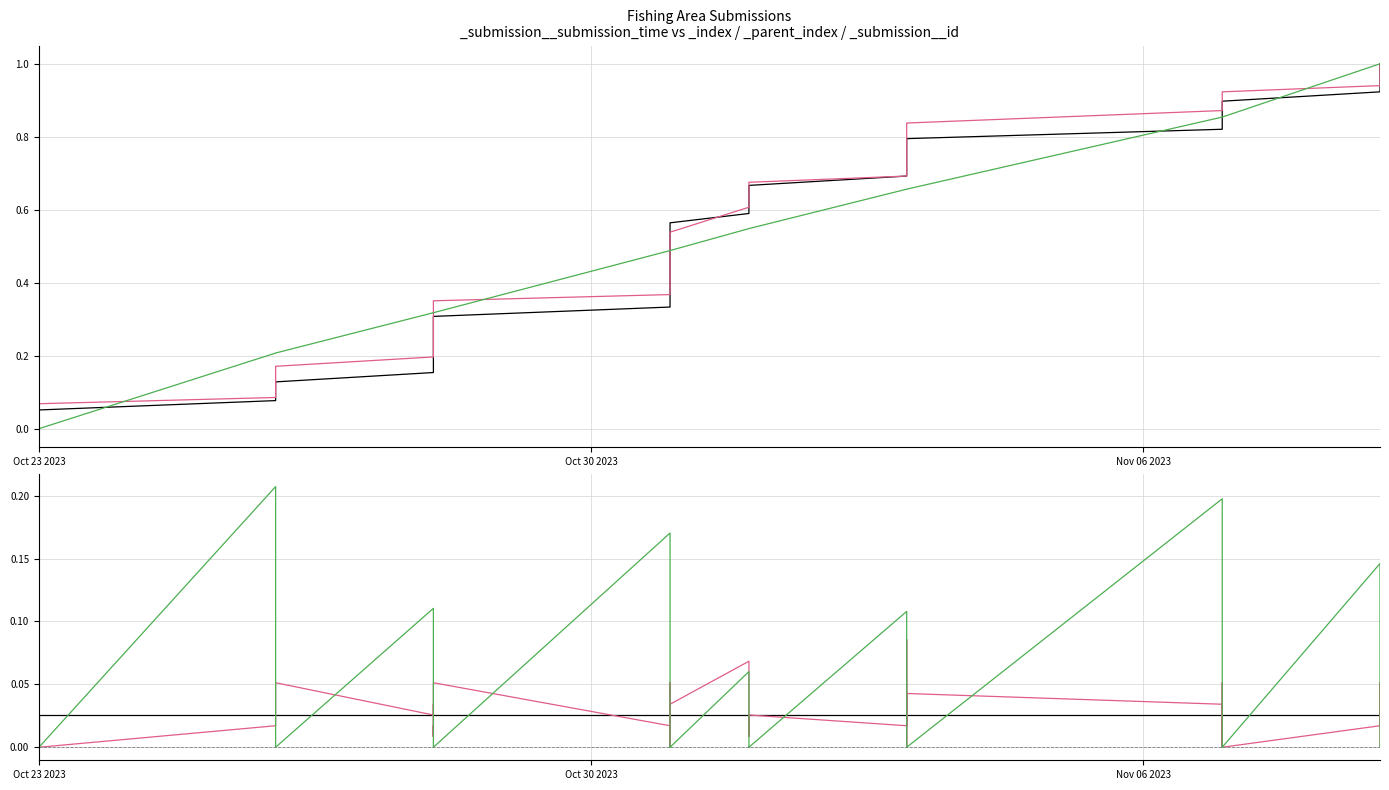

True or false: _index has more than 0 points higher than both neighbors.

False